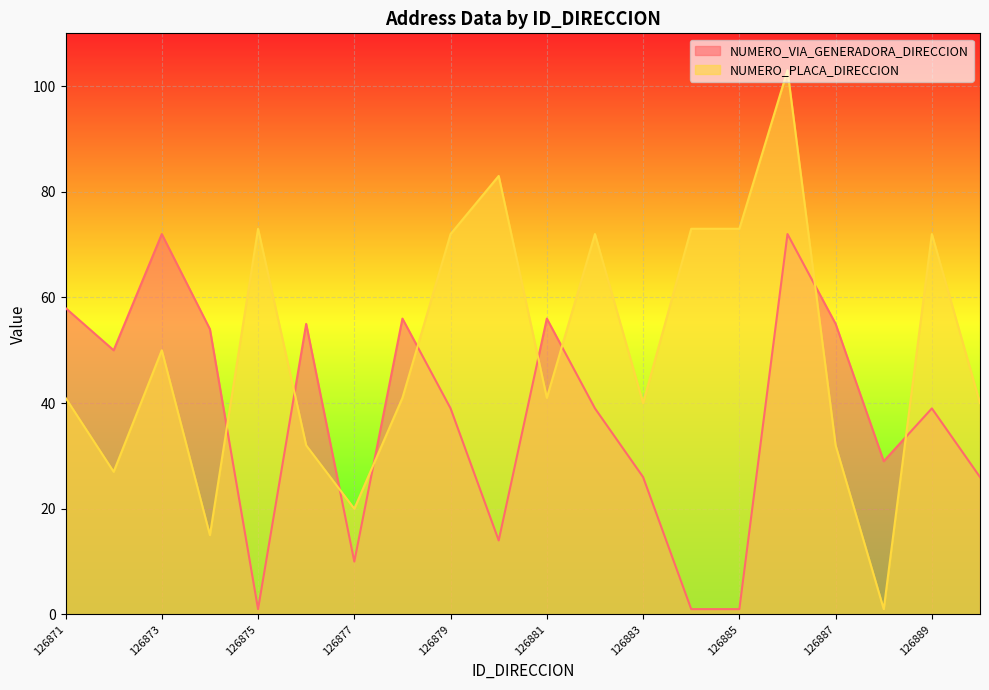

How many interior local peaks does the NUMERO_VIA_GENERADORA_DIRECCION series have?

6